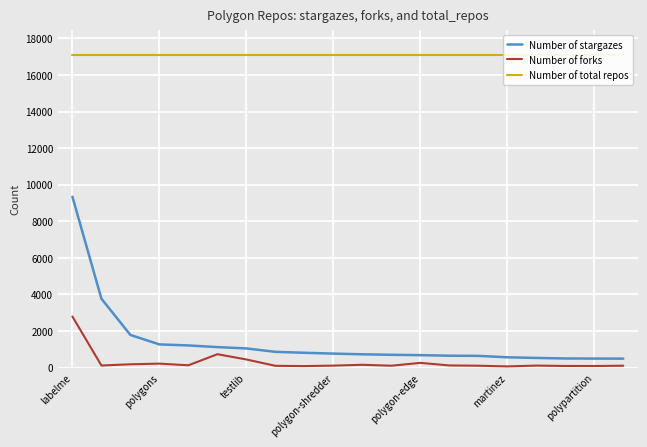

What is the spread (max minus min) of values at labelme?

14281